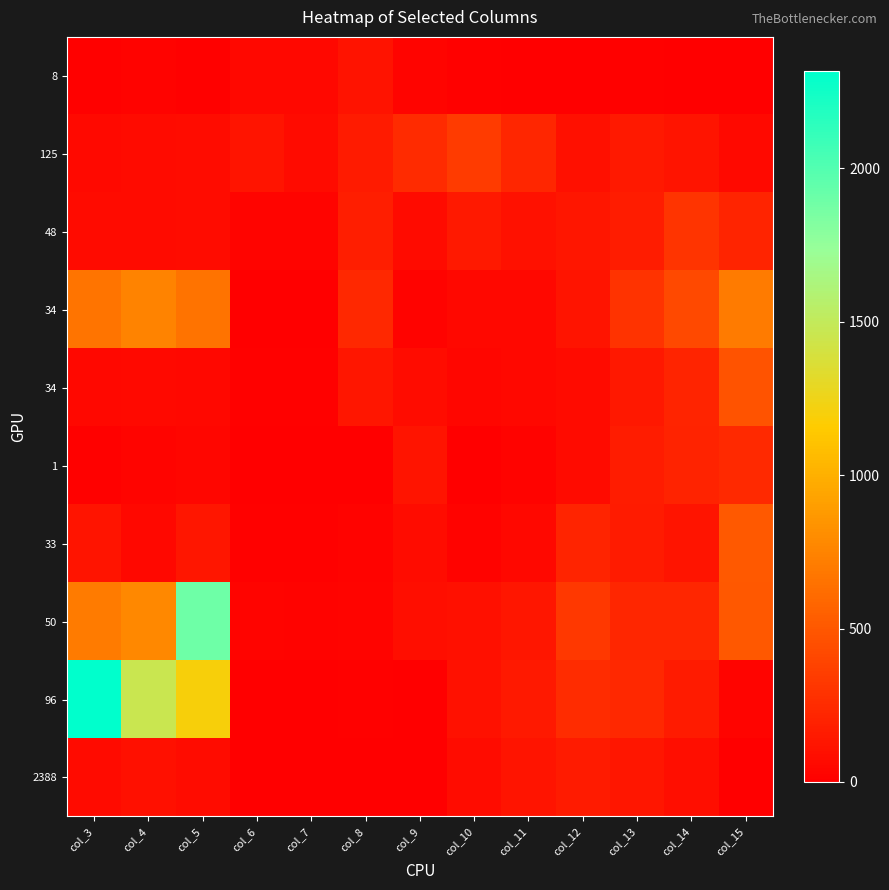

At which category does the chart reach its minimum across all series?

col_6